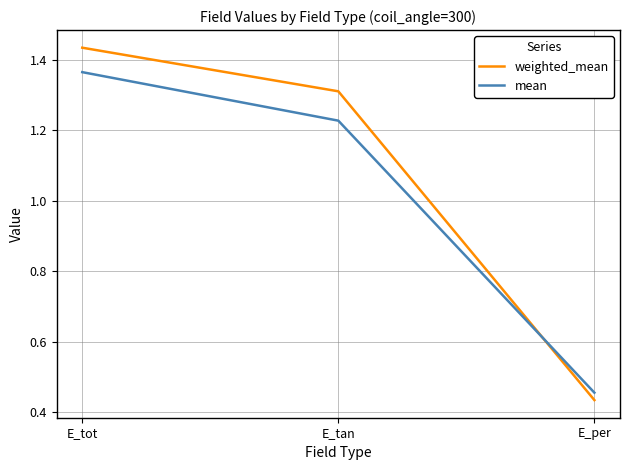

The weighted_mean series shows 2.0 at E_tan. True or false?

False